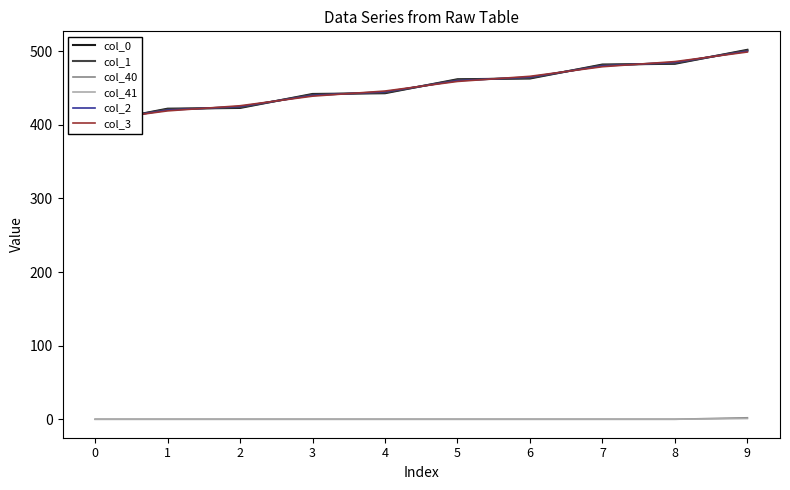

What is the difference between the second highest and second lowest values in the col_2 series?

65.0